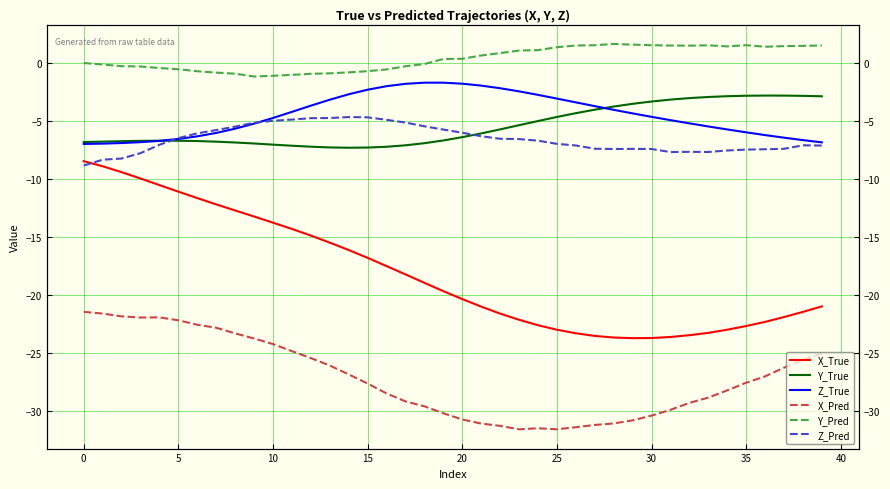

How many categories are shown in the chart?

40